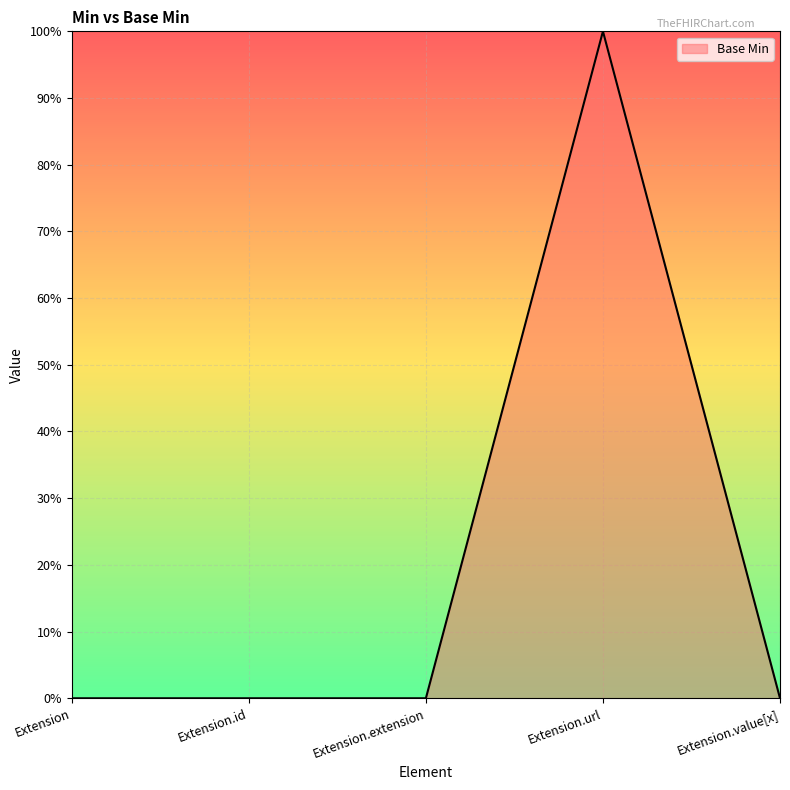

The value at Extension.id is 1. True or false?

False